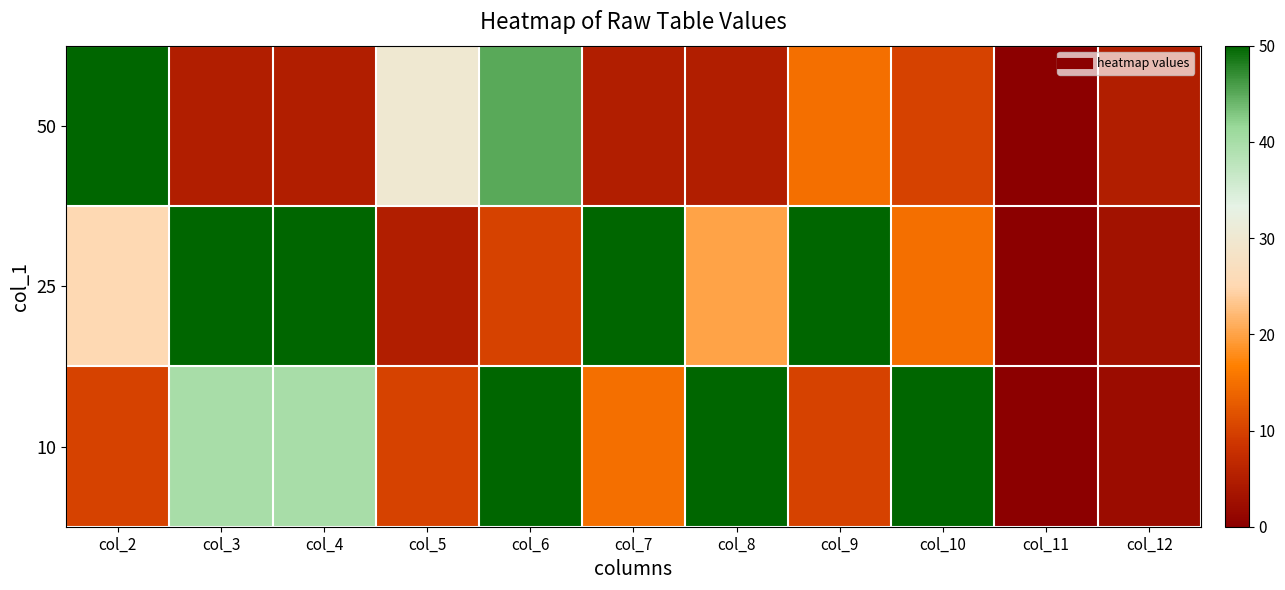

What is the total value across all series at col_6?

105